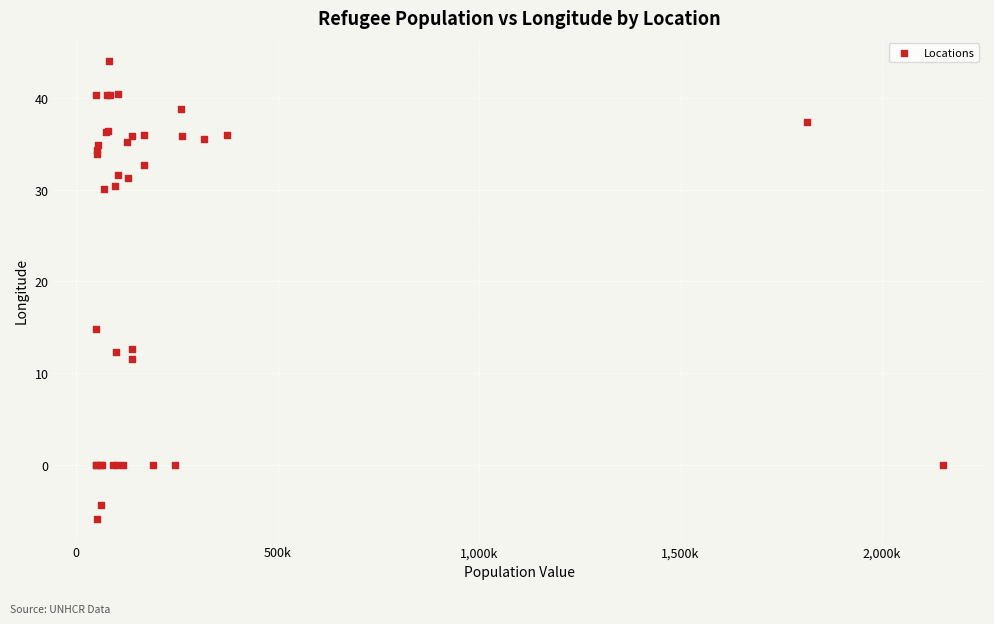

What Y value in the scatter plot is closest to 19?

14.8